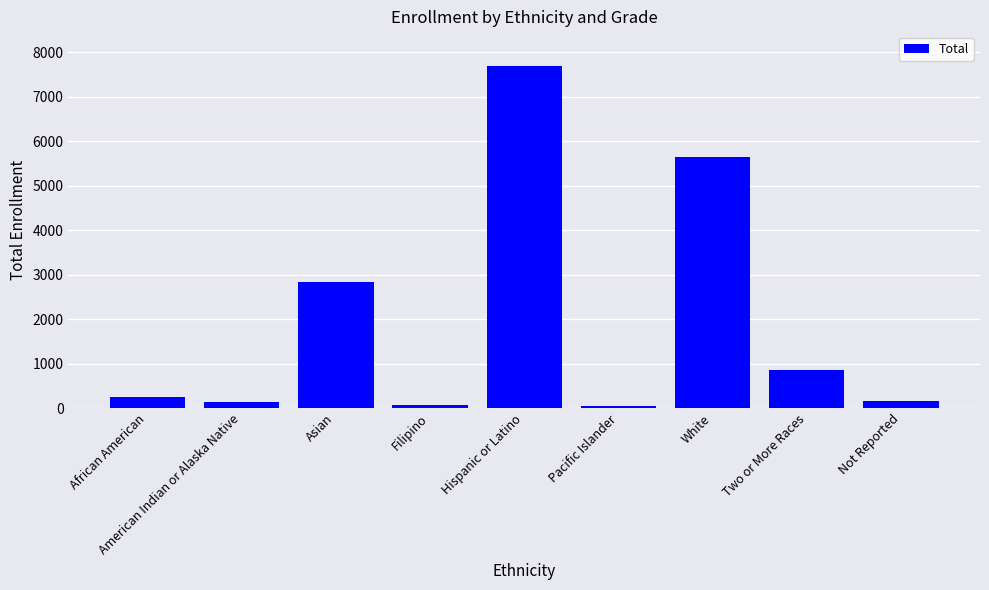

At which label is the value closest to 3878?

Asian